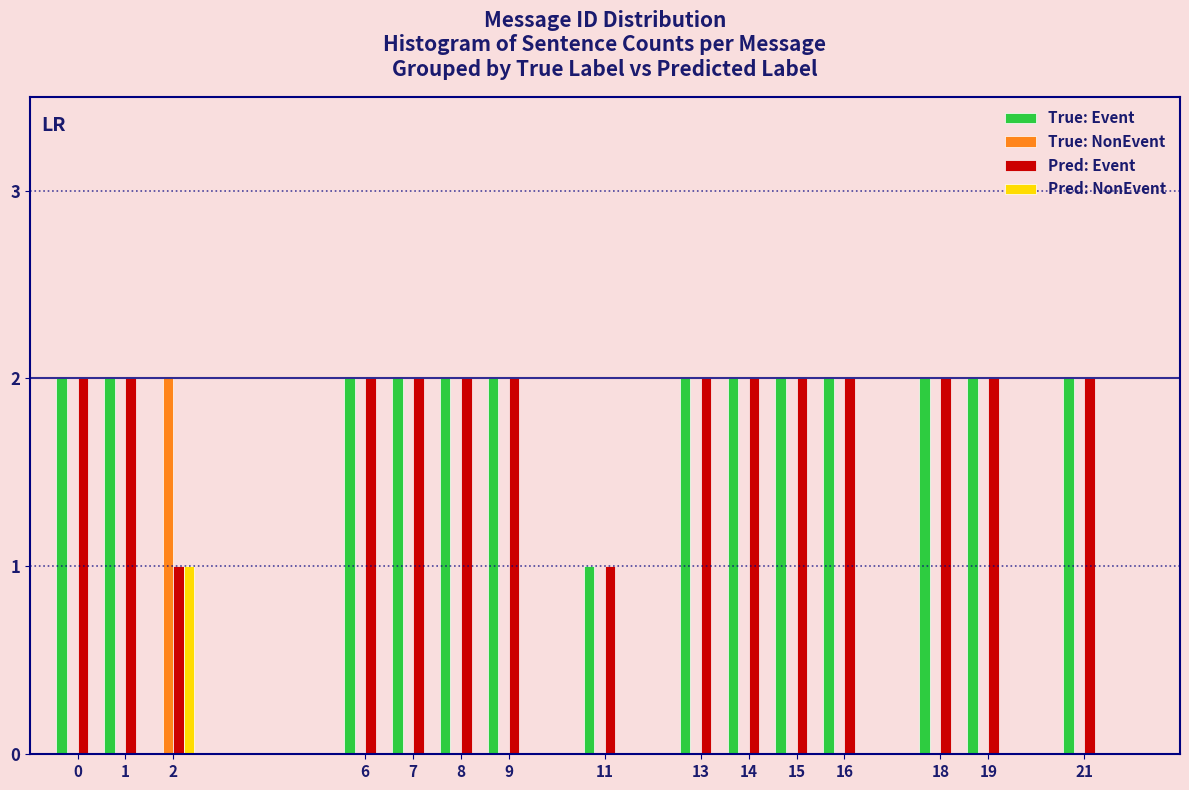

What is the sum of all Pred: Event values?

28